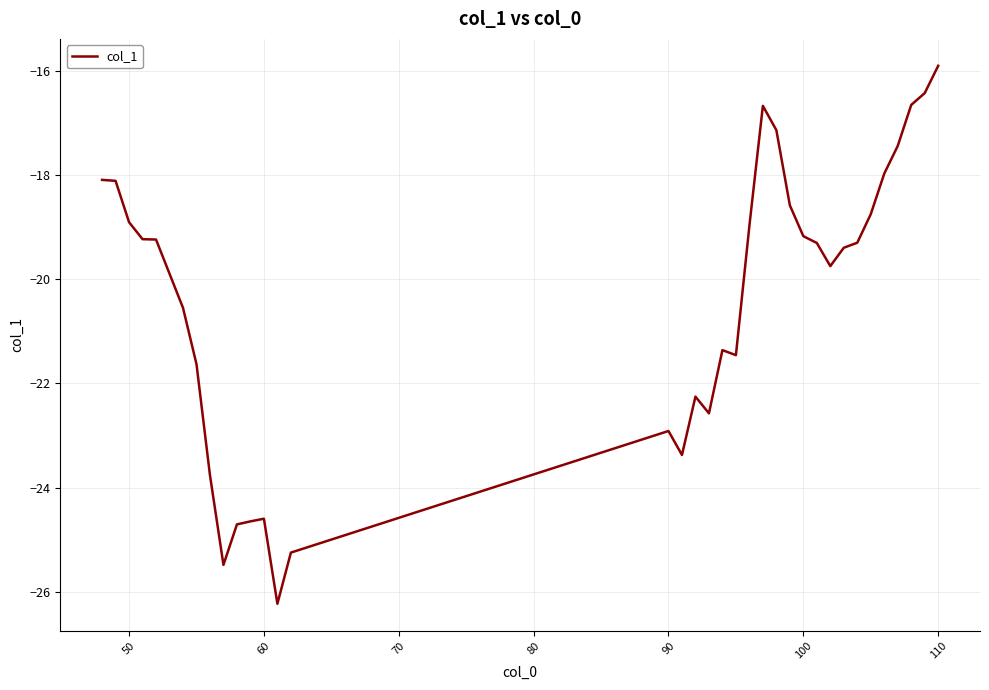

What is the minimum value shown in the chart?

-26.2